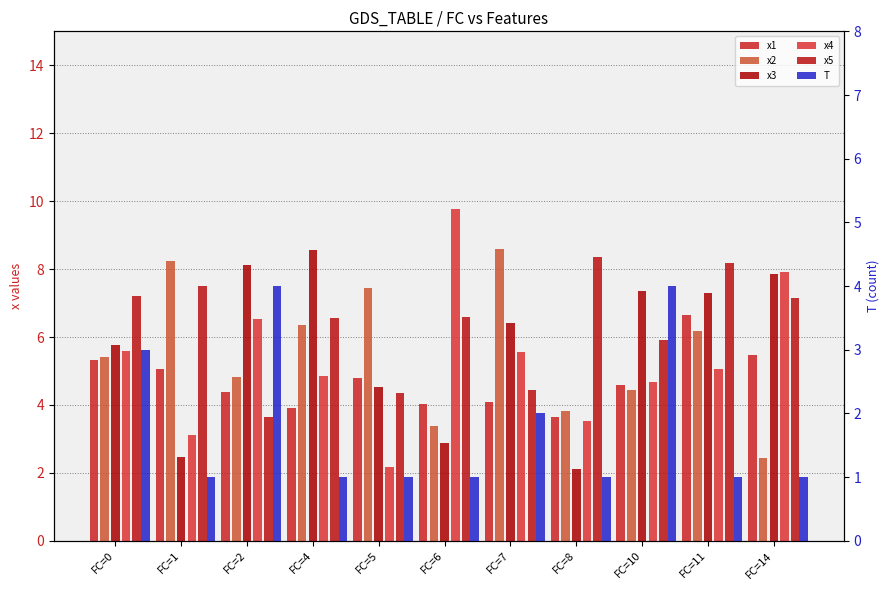

What is the minimum value shown in the chart?

1.0